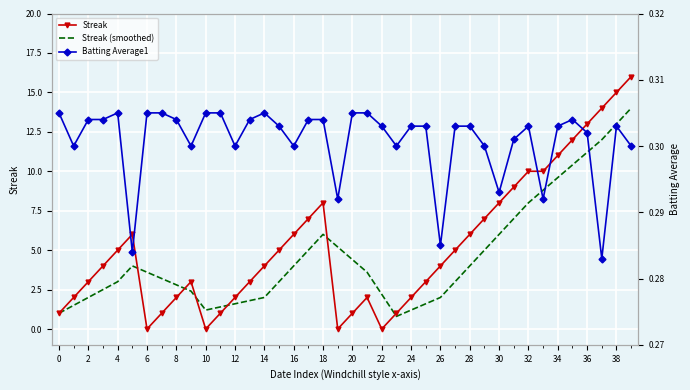

True or false: Streak has a value of 0.0 at 22.

True